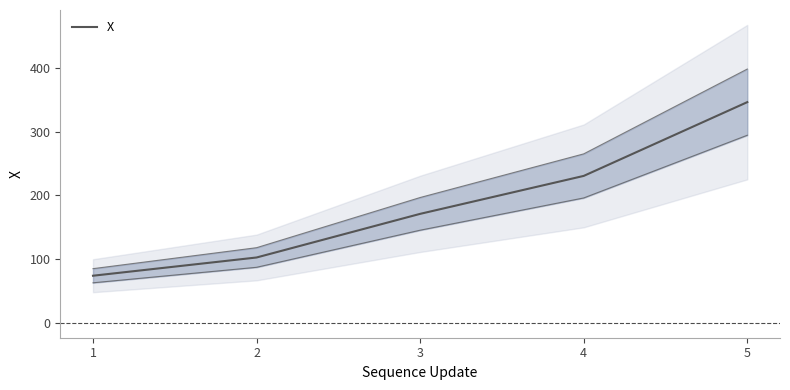

Which label corresponds to the largest value in the chart?

5